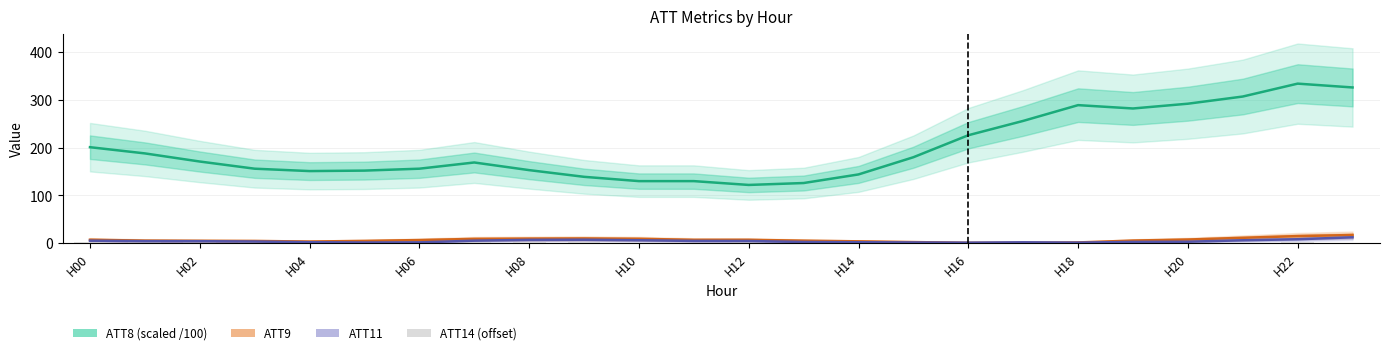

What position from the right is H18?

6